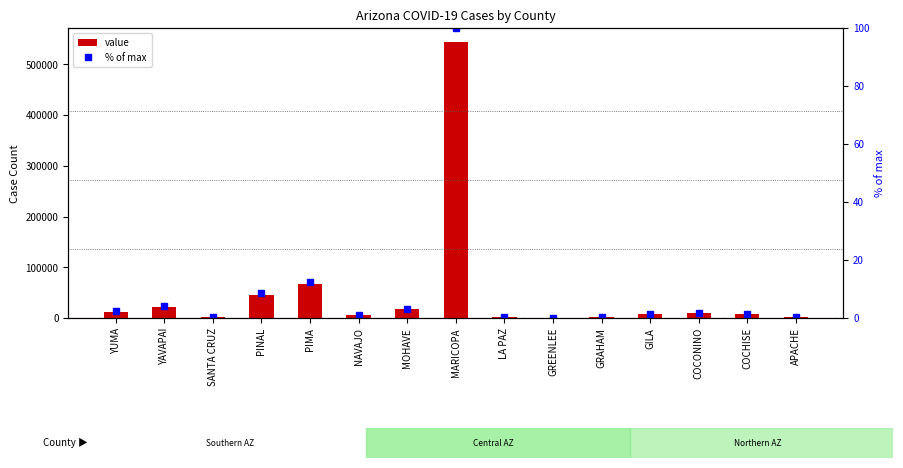

What are all the series names shown in the legend?

value, % of max